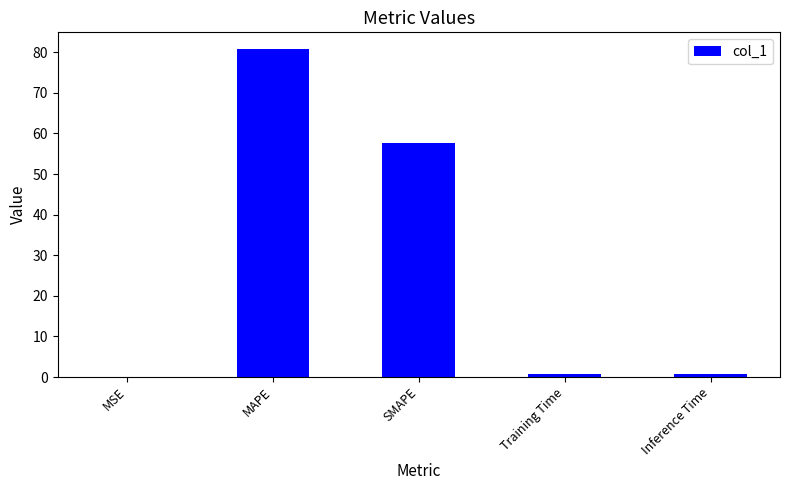

What is the maximum value shown in the chart?

80.9